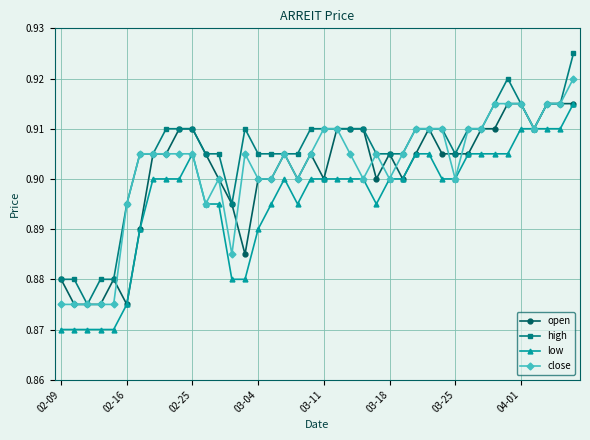

True or false: open has more than 2 points higher than both neighbors.

True